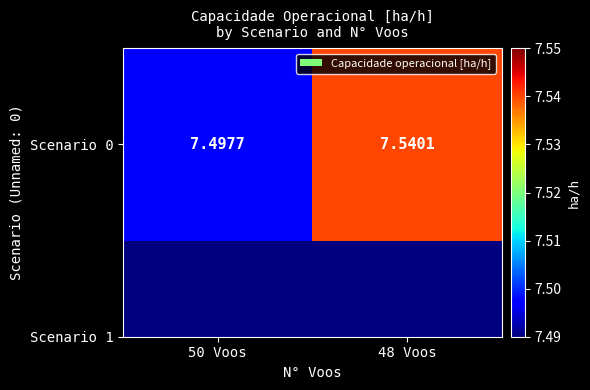

The chart shows a value of 7.5 at 48 Voos. True or false?

True